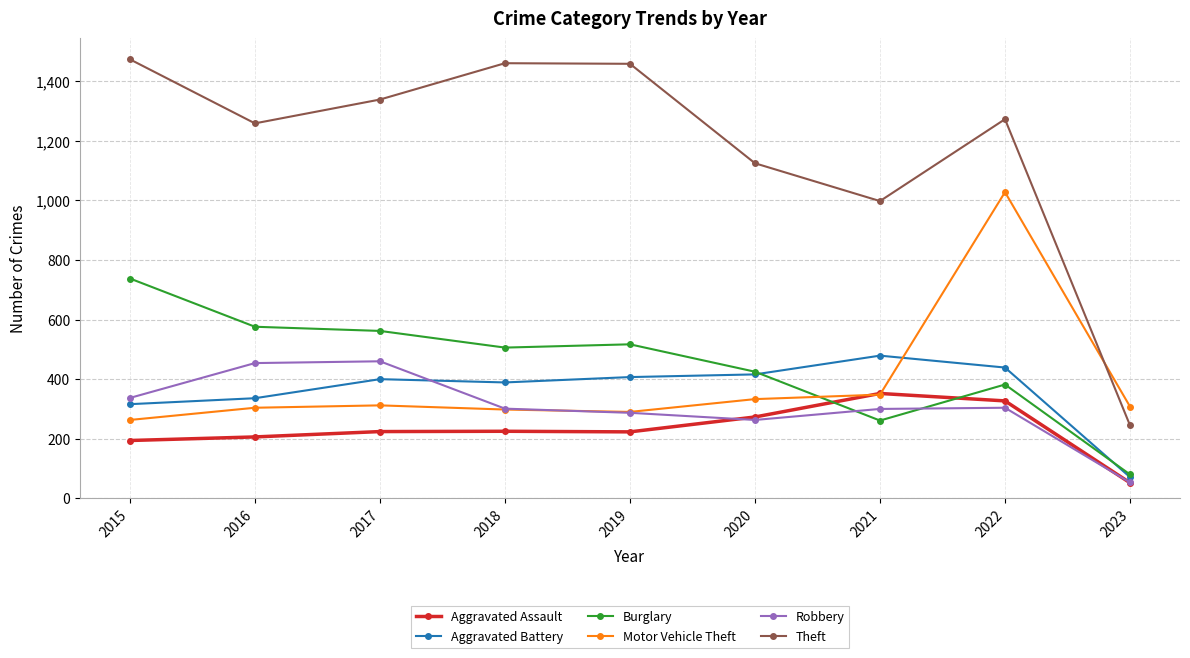

Rank the series at 2022 from lowest to highest value.

Robbery, Aggravated Assault, Burglary, Aggravated Battery, Motor Vehicle Theft, Theft